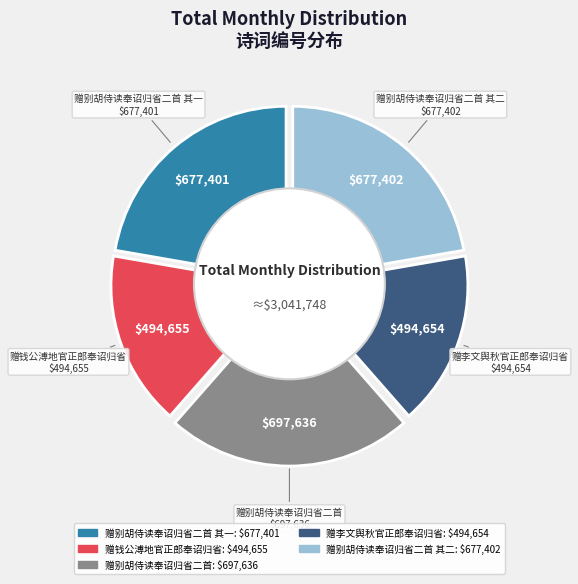

What portion of the pie excludes 赠李文舆秋官正郎奉诏归省?

83.7%